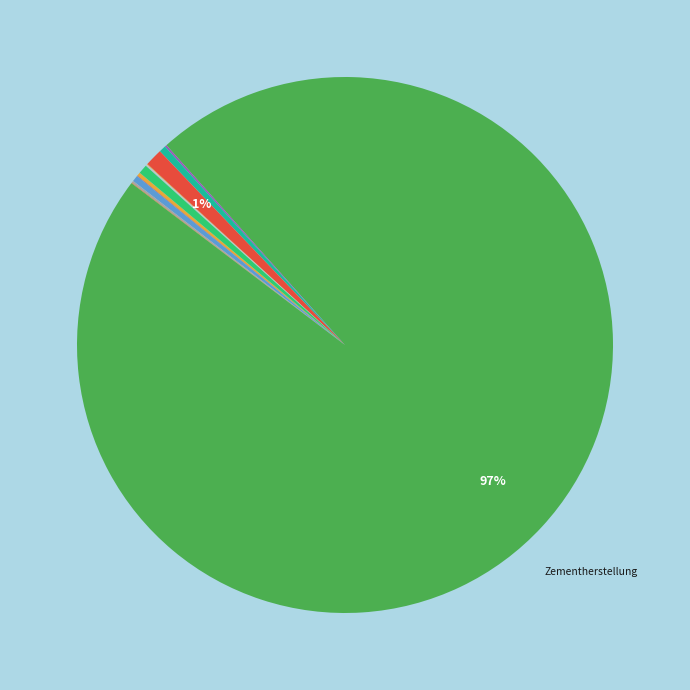

Which category has the smallest portion of the pie?

Kupfer- und Zinkherstellung (Elektrolyse)